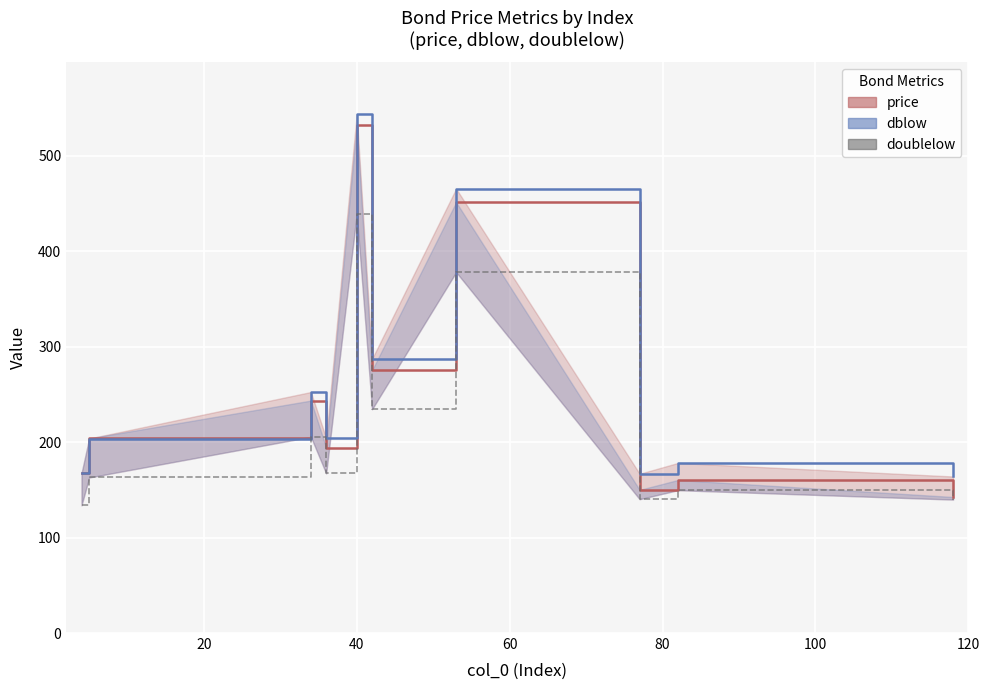

Which has a higher value, 40 or 60?

40